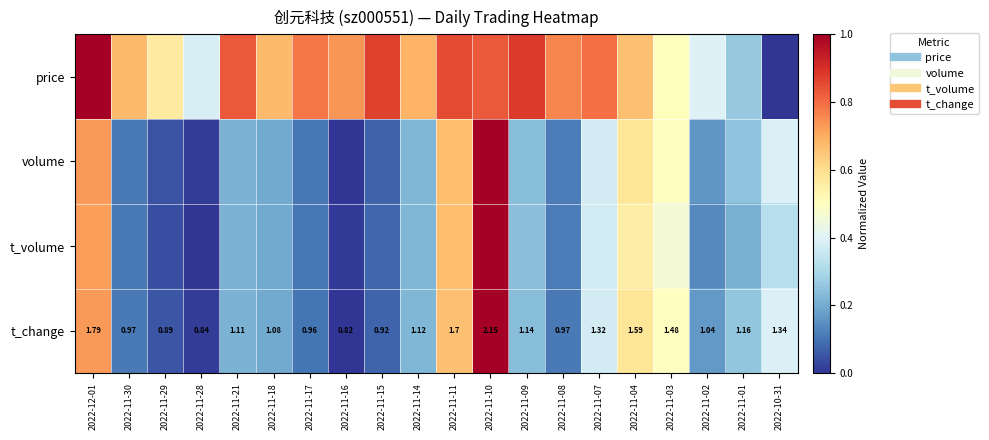

Which series changed the most between 2022-11-08 and 2022-11-03?

t_change